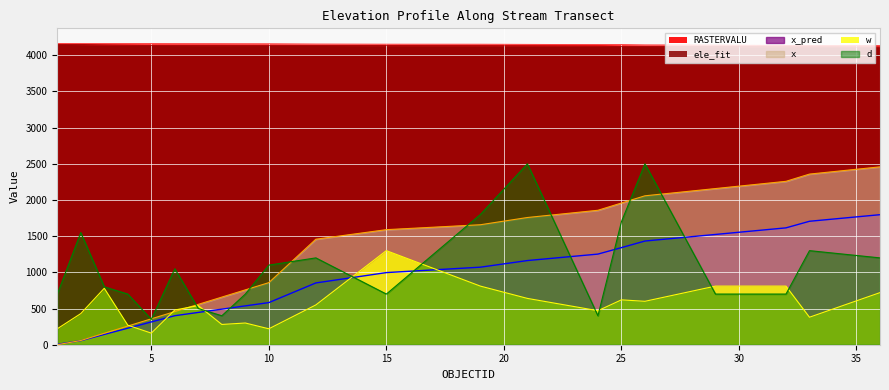

Which series has the largest total across all categories?

RASTERVALU